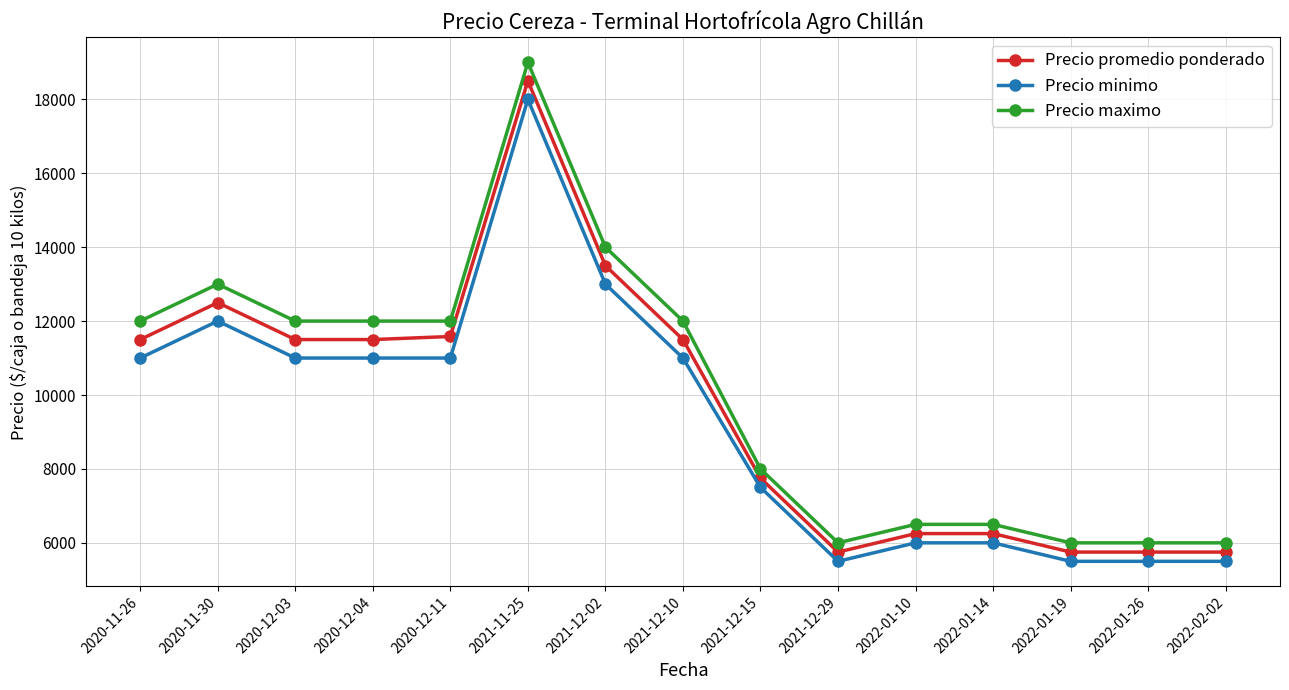

What are all the series names shown in the legend?

Precio promedio ponderado, Precio minimo, Precio maximo